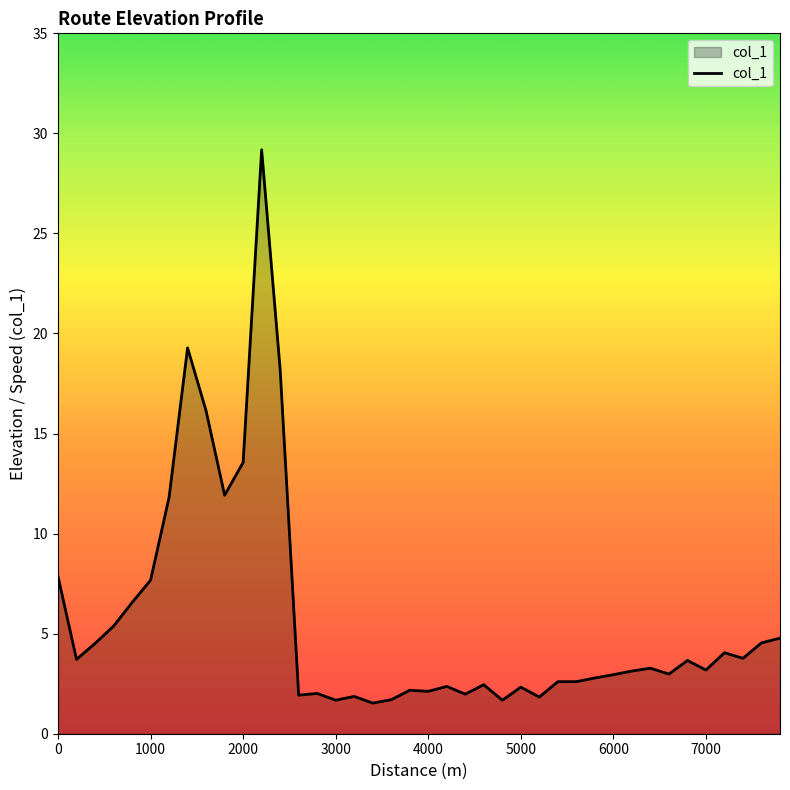

What is the difference between the maximum and minimum values?

27.7